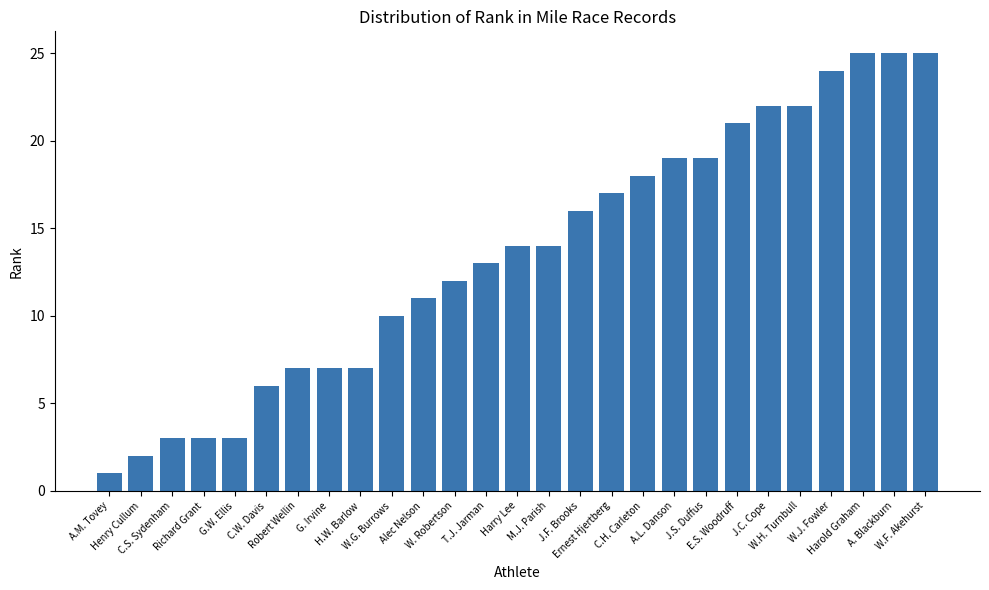

What is the greatest value displayed?

25